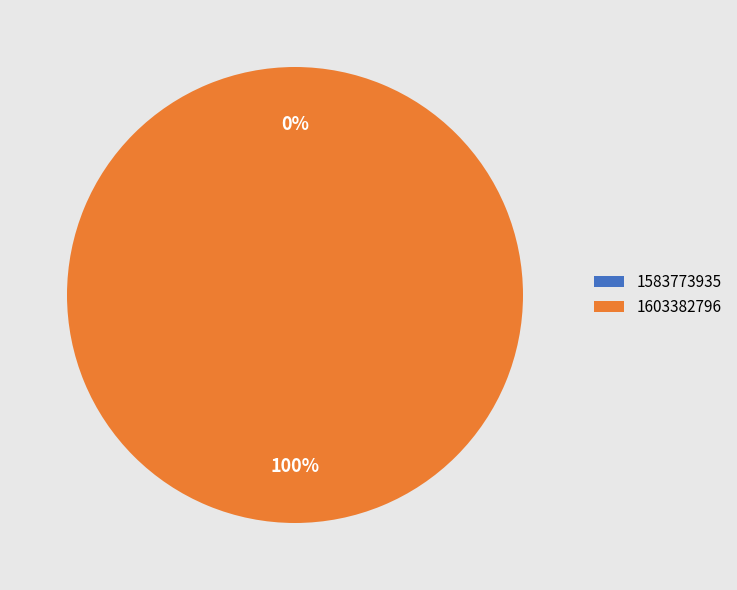

Which has a higher value, 1583773935 or 1603382796?

1603382796